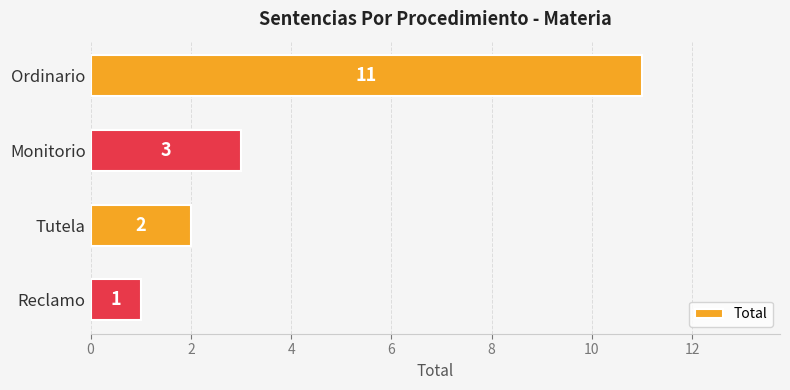

How many categories are shown in the chart?

4